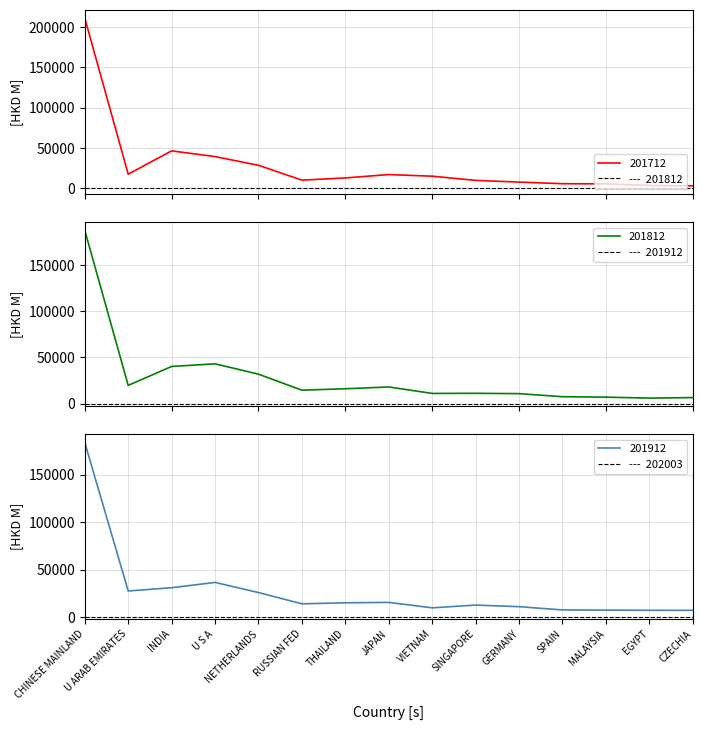

Reading right to left, list all the values displayed in this chart.

201712: 2718.1	3268.6	5207.0	5420.3	7448.1	9540.3	14756.1	16784.4	12599.4	9852.4	28328.5	39143.2	46257.0	17258.5	211378.7
201812: 6476.1	5913.8	6948.2	7433.1	10739.7	11110.1	10980.1	17960.4	16049.7	14483.0	31813.3	43009.2	40185.6	19670.6	187527.6
201912: 7198.6	7223.8	7420.9	7616.3	11054.8	12724.8	9820.1	15582.2	15105.0	14088.2	25908.7	36601.0	30994.2	27567.6	183838.5